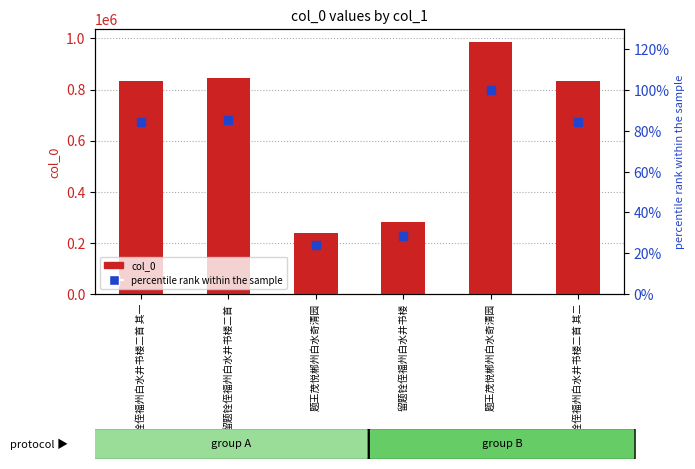

What are all the series names shown in the legend?

col_0, percentile rank within the sample